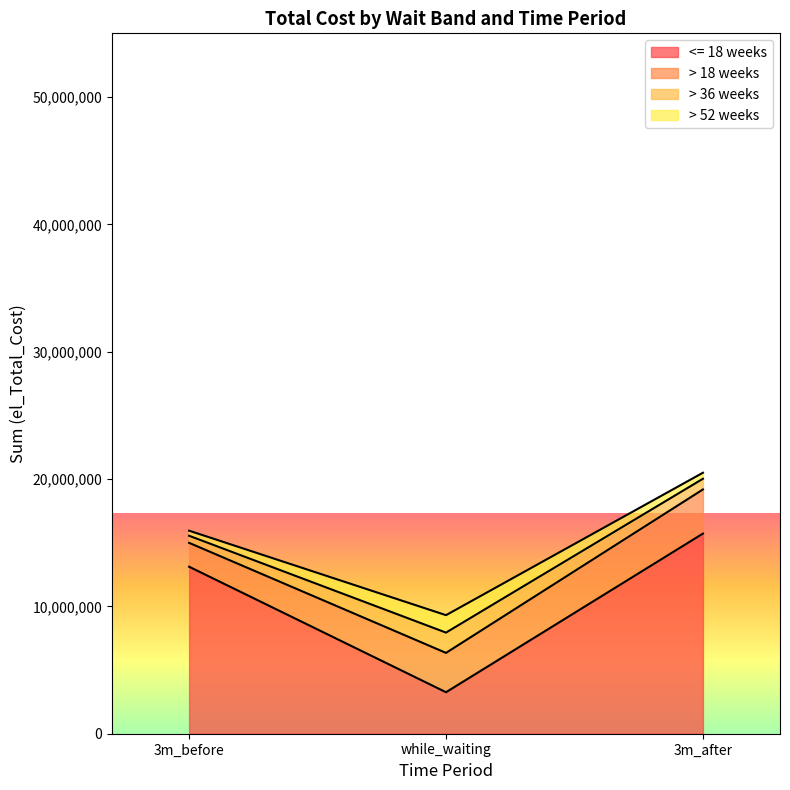

Reading left to right, extract all data points from this chart.

<= 18 weeks: 3m_before=13117362	while_waiting=3259211	3m_after=15716907
> 18 weeks: 3m_before=1874684	while_waiting=3088645	3m_after=3468177
> 36 weeks: 3m_before=555801	while_waiting=1594248	3m_after=839555
> 52 weeks: 3m_before=398979	while_waiting=1369949	3m_after=473989